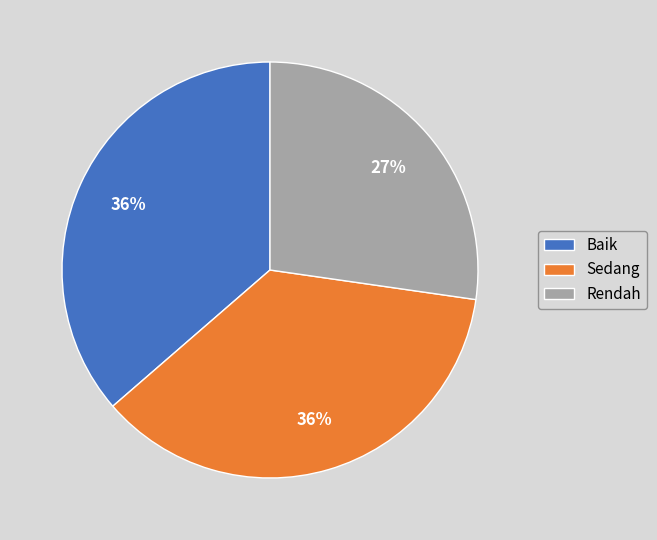

Which category has the smallest portion of the pie?

Rendah